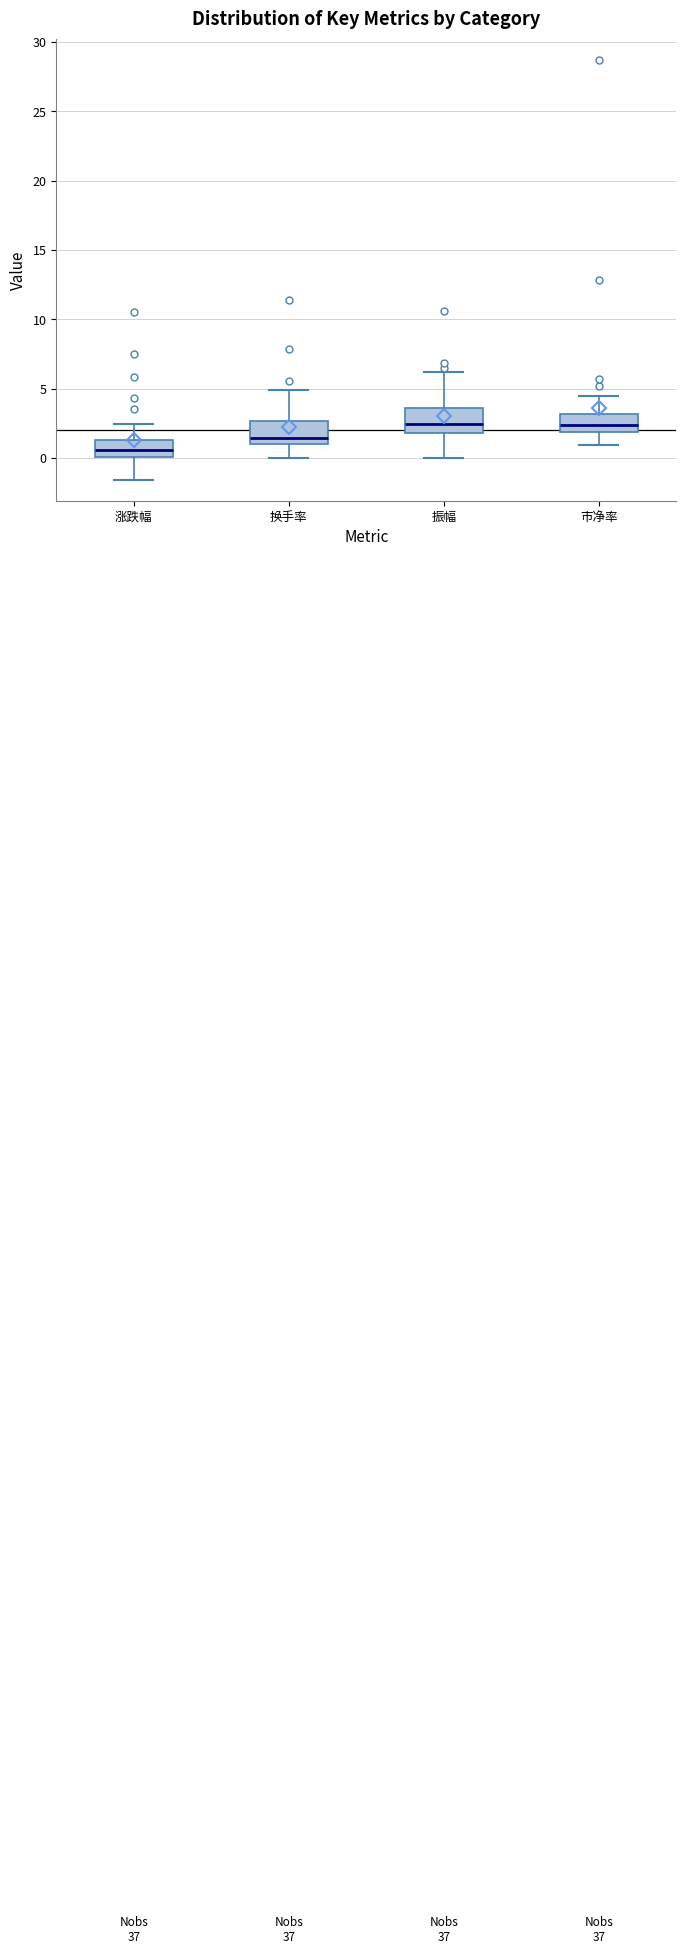

Reading left to right, transcribe this box plot: for each box, give where its median line is, the range the box spans, and where its two whiskers end, as read against the y-axis. The values are not printed on the chart, so give them approximately, as read against the axis.

涨跌幅: median 0.5, box 0.0 to 1.5, whiskers -1.5 to 2.5
换手率: median 1.5, box 1.0 to 2.5, whiskers 0.0 to 5.0
振幅: median 2.5, box 2.0 to 3.5, whiskers 0.0 to 6.0
市净率: median 2.5, box 2.0 to 3.0, whiskers 1.0 to 4.5